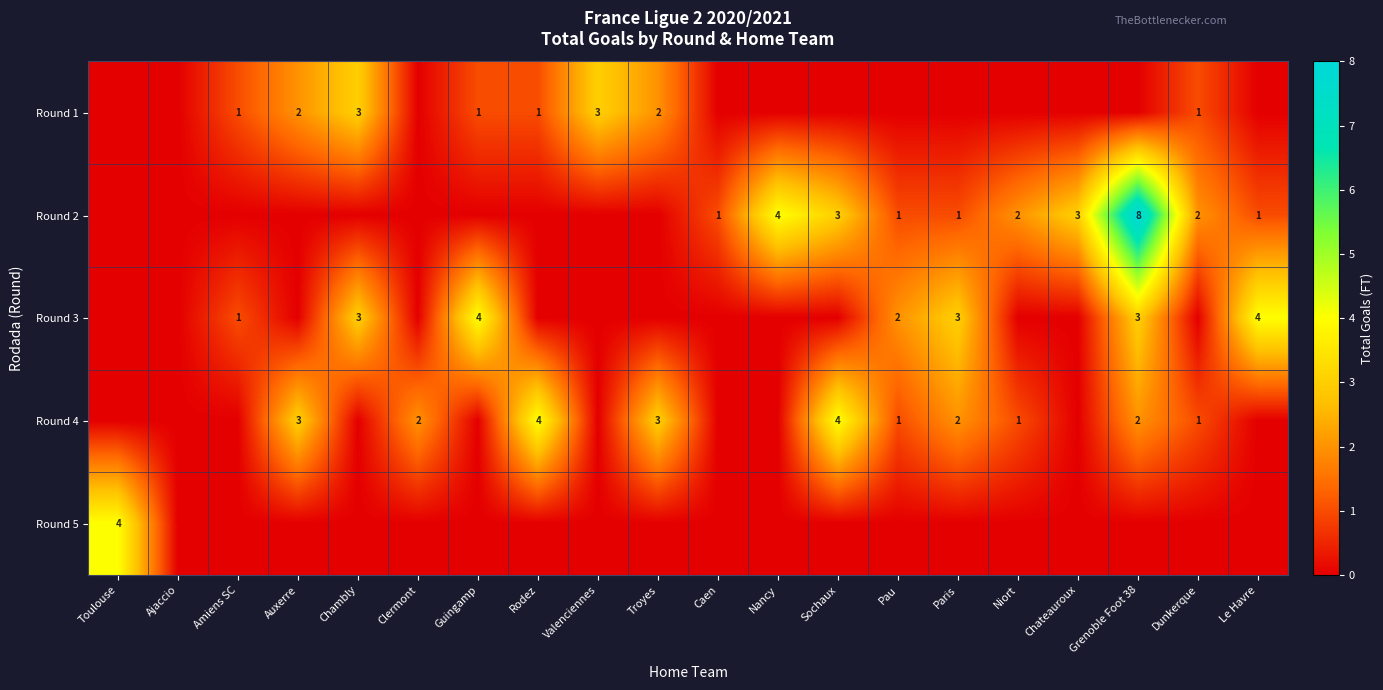

What is the sum of the Round 4 values at Auxerre and Sochaux?

7